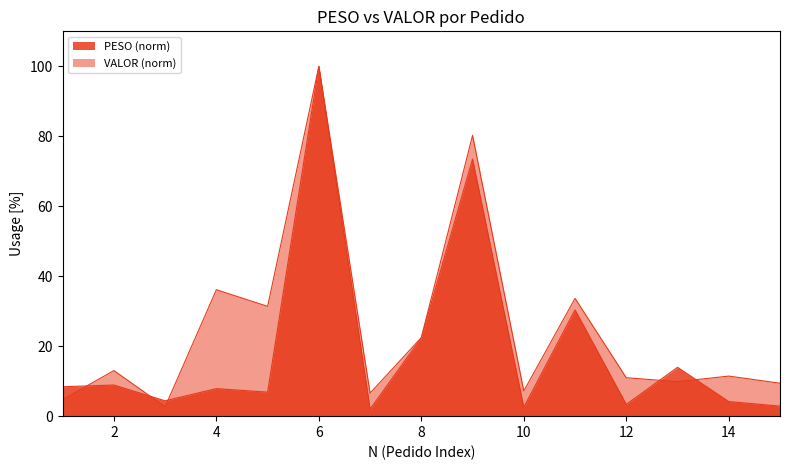

What is the smallest value displayed?

2.0